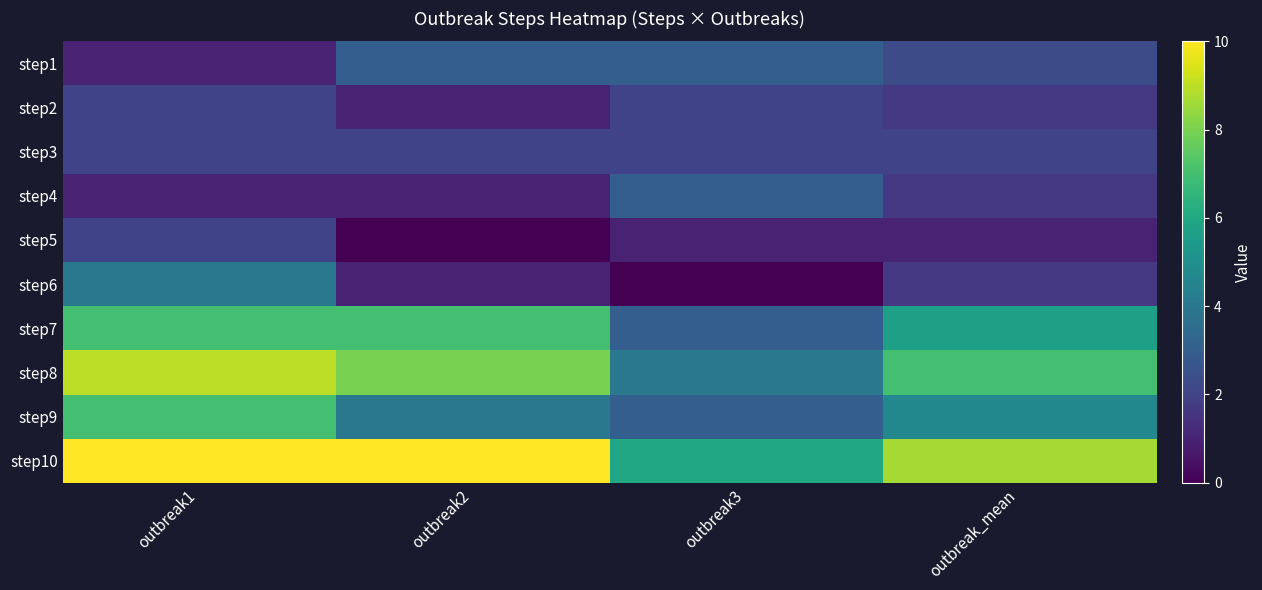

Which label corresponds to the largest value in the chart?

outbreak1